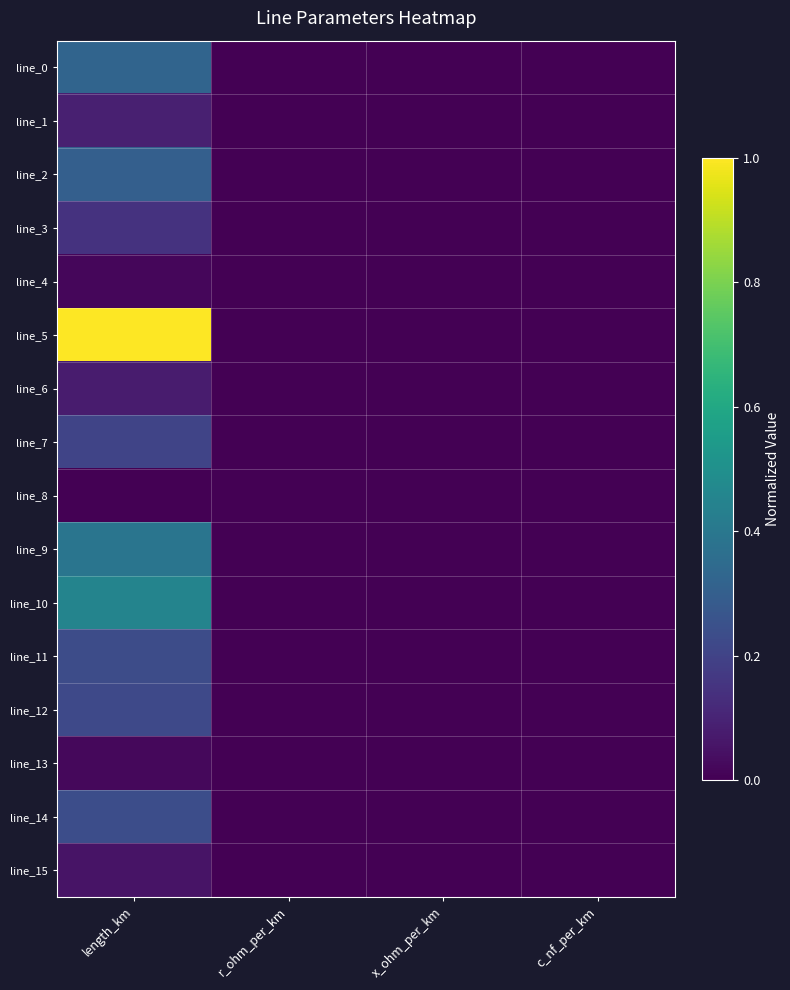

Count the number of categories in the chart.

4